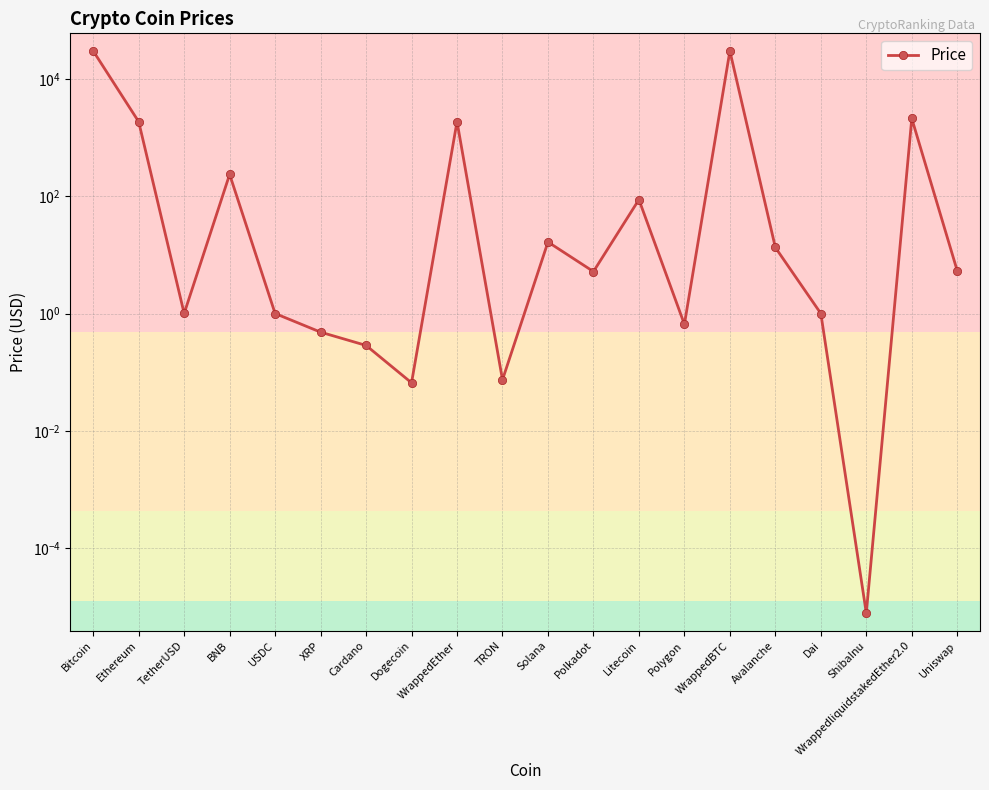

How many lines are shown in the chart?

1